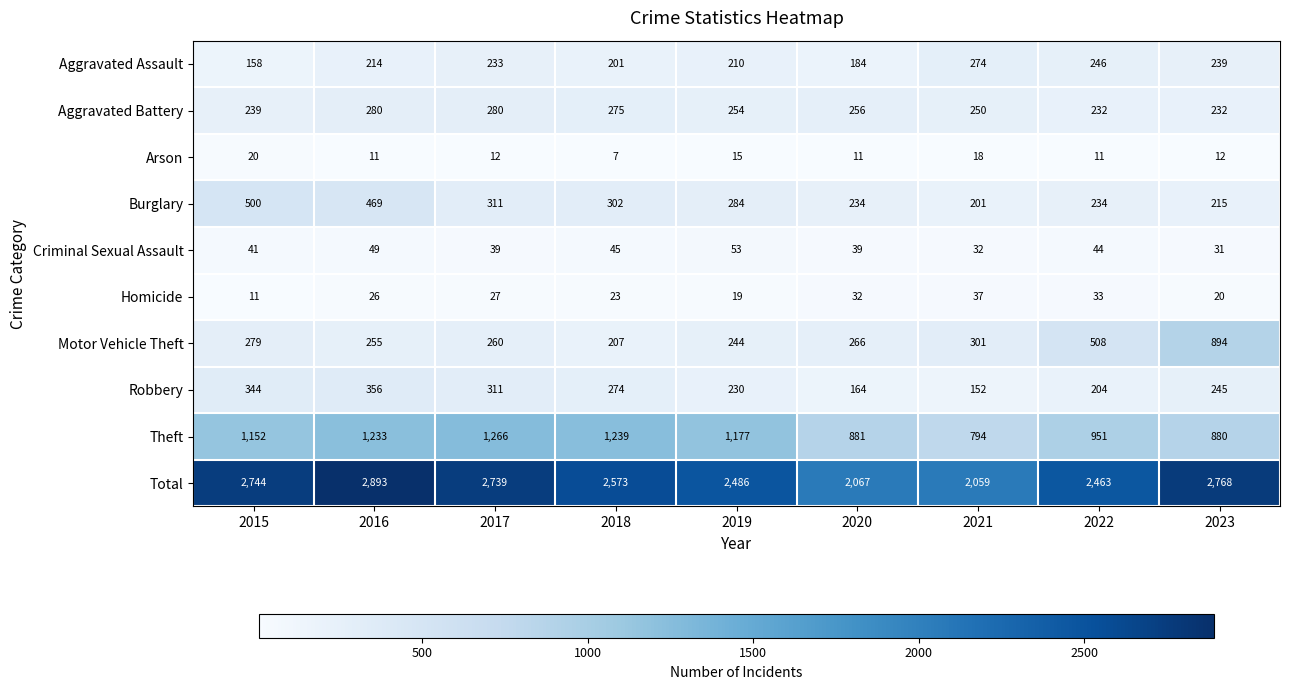

What is the sum of all Arson values?

117